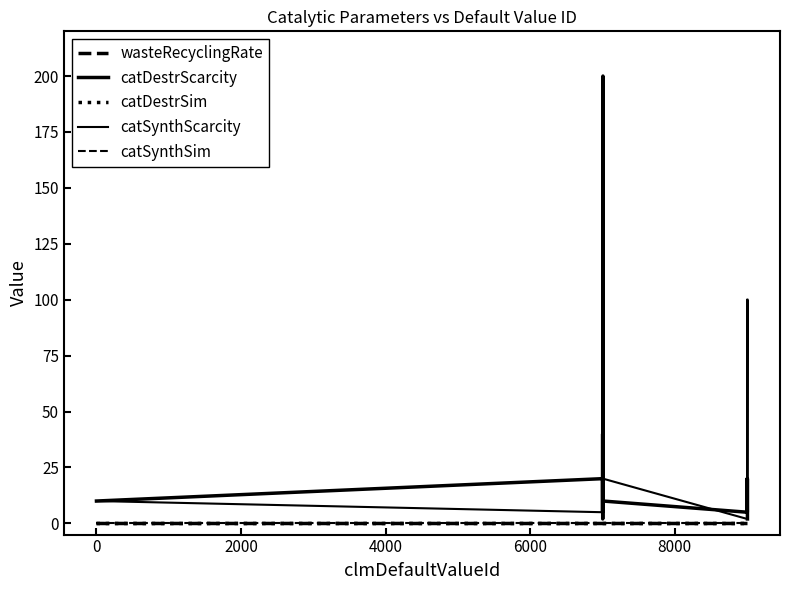

What is the difference between the maximum and minimum values in the catDestrScarcity series?

198.0